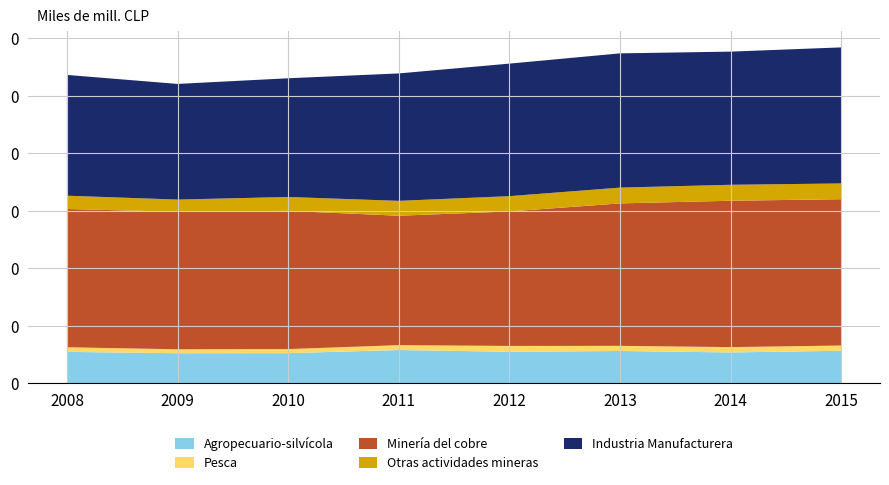

Reading right to left, what are all the values shown in this chart?

Agropecuario-silvícola: 2015=2809813	2014=2661805	2013=2791233	2012=2720976	2011=2873800	2010=2600616	2009=2594152	2008=2711422
Pesca: 2015=455764	2014=464834	2013=445996	2012=508312	2011=423222	2010=355050	2009=342788	2008=403102
Minería del cobre: 2015=12725260	2014=12730087	2013=12389005	2012=11697473	2011=11255892	2010=12018881	2009=11958754	2008=12025189
Otras actividades mineras: 2015=1370004	2014=1387587	2013=1373453	2012=1329835	2011=1294297	2010=1210533	2009=1061447	2008=1156164
Industria Manufacturera: 2015=11832854	2014=11582120	2013=11673914	2012=11525647	2011=11082337	2010=10323354	2009=10059354	2008=10504180